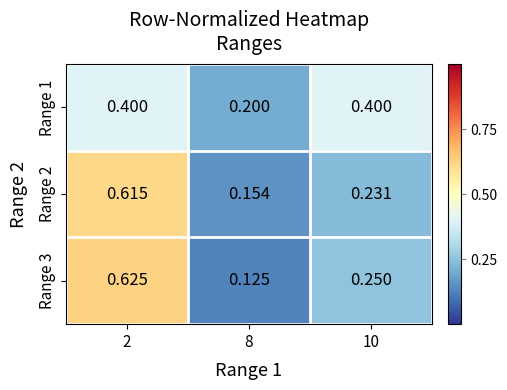

What is the difference between the highest and lowest values at 10?

0.2